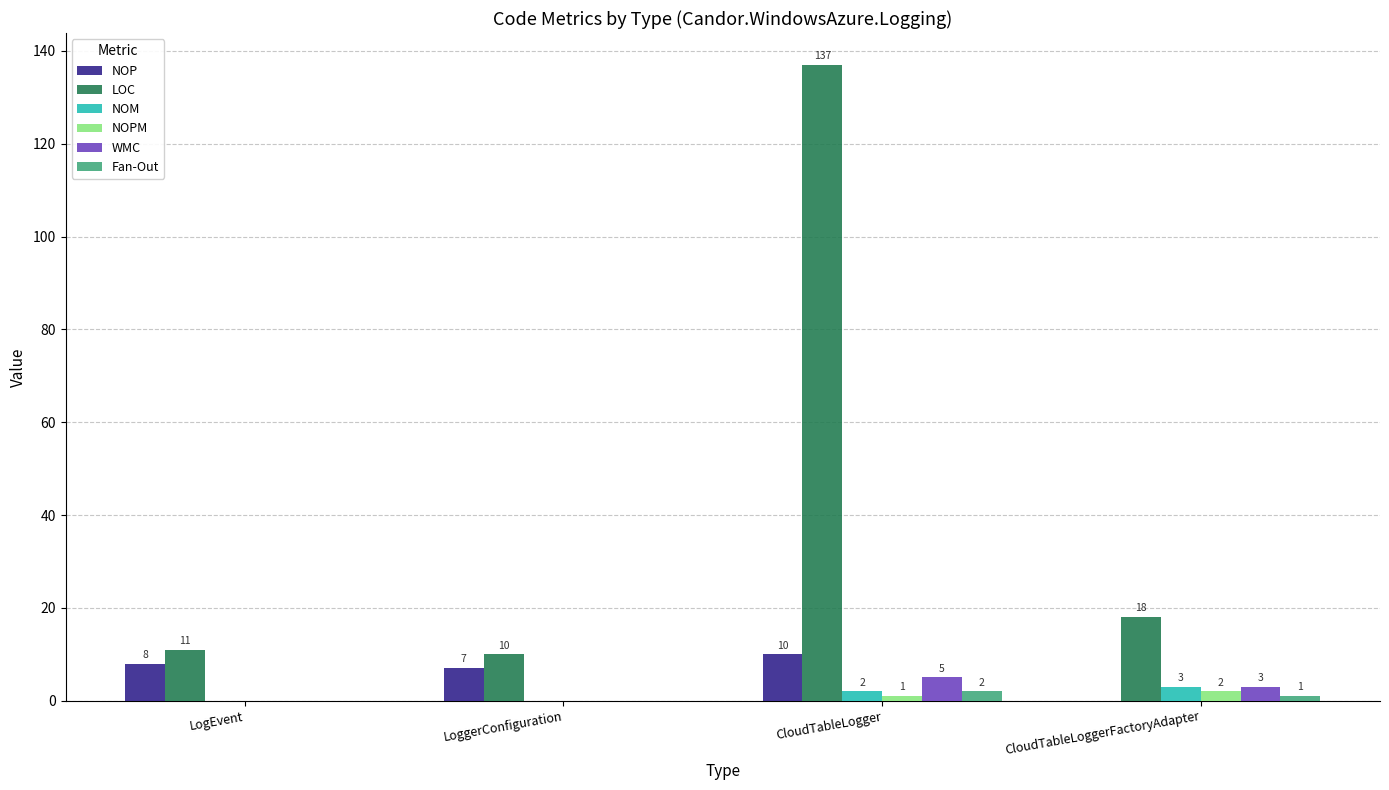

What is the sum of all NOP values?

25